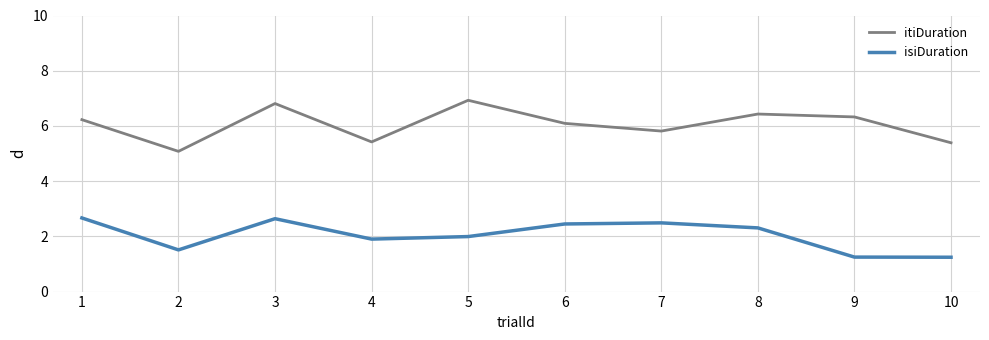

Rank the series by their average value, from lowest to highest.

isiDuration, itiDuration